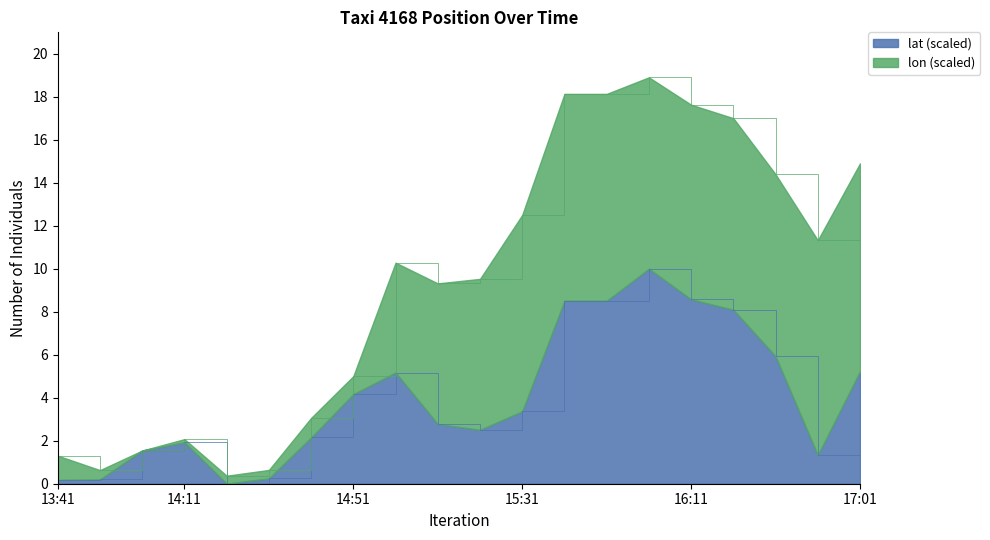

What is the maximum value for lat (scaled)?

10.0